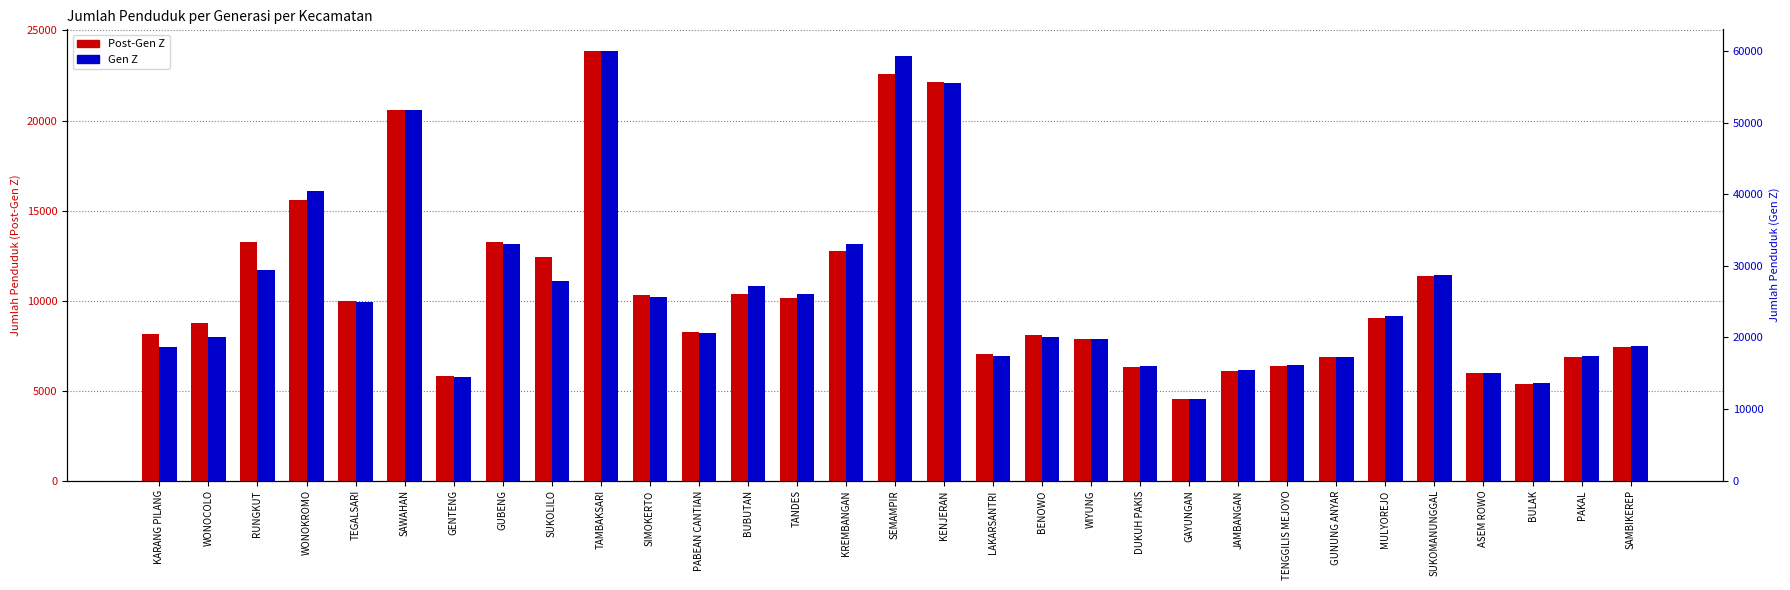

The value of Gen Z at SAMBIKEREP is 18850. True or false?

True